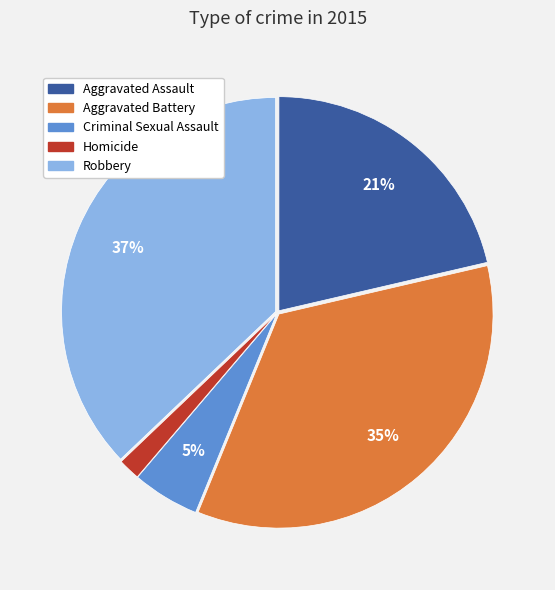

Which has a higher value, Aggravated Assault or Homicide?

Aggravated Assault